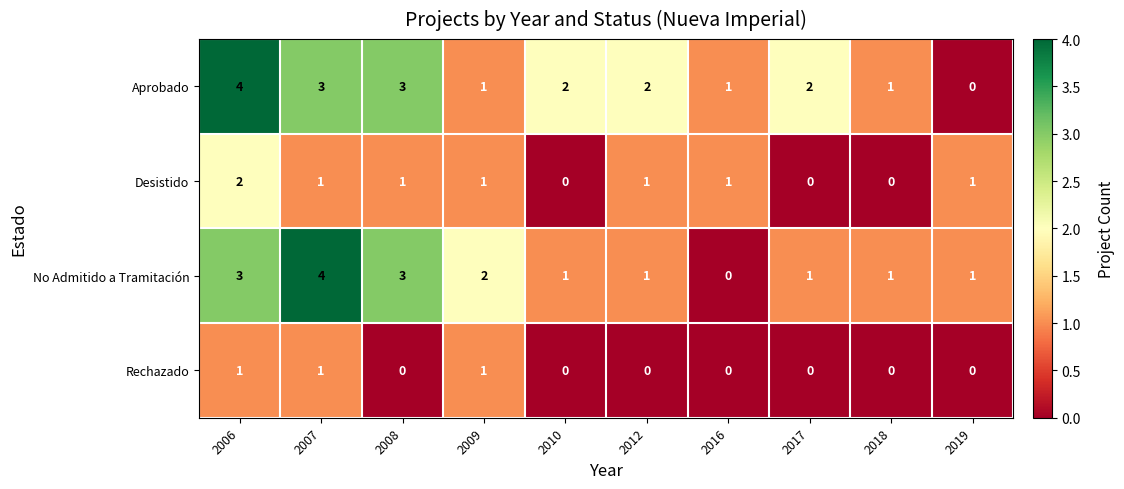

What is the highest value of the No Admitido a Tramitación series?

4